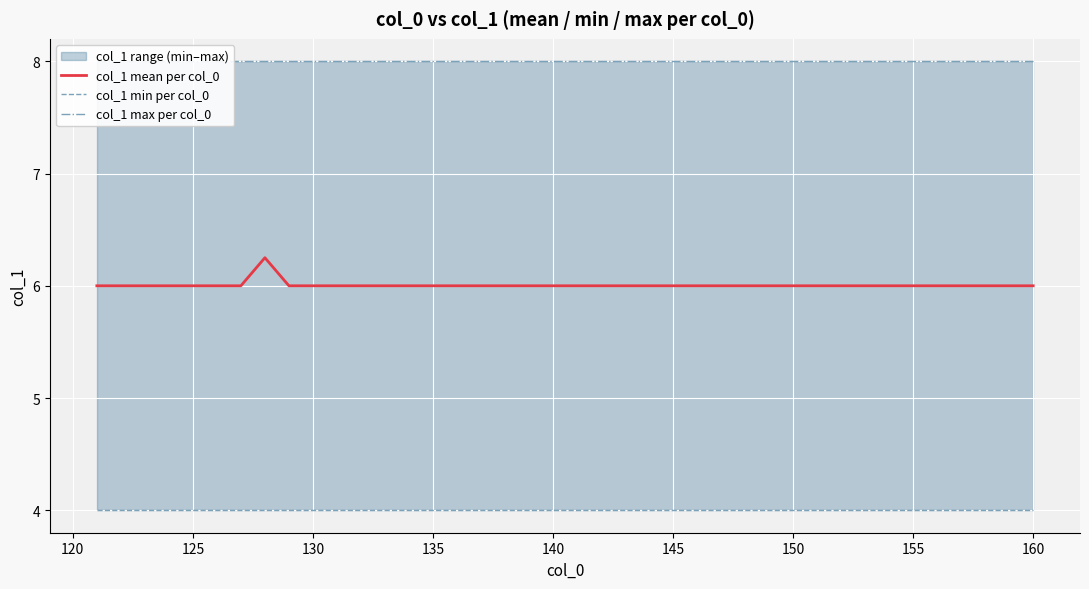

At 140, list the series in order from largest to smallest.

col_1 max per col_0, col_1 mean per col_0, col_1 min per col_0